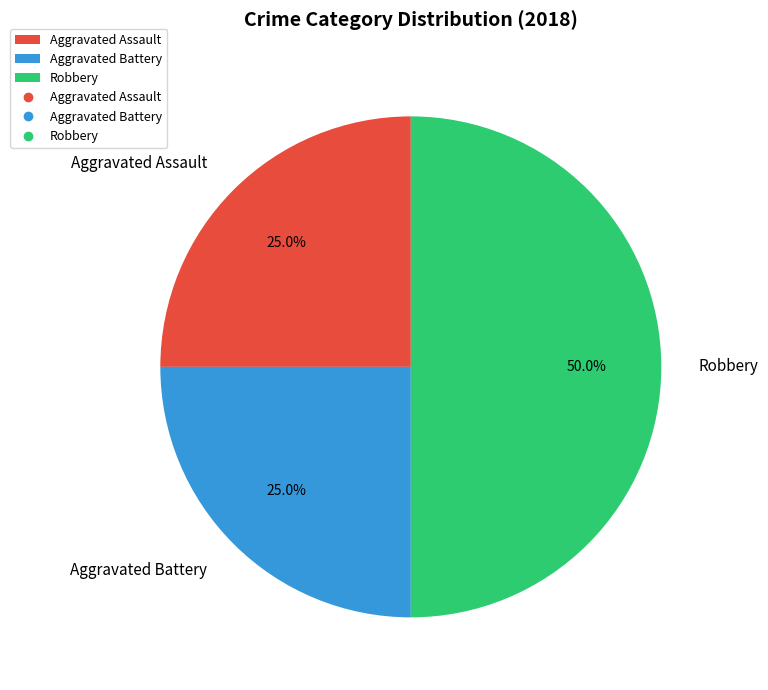

What percentage is the Aggravated Assault slice, to the nearest percent?

25%